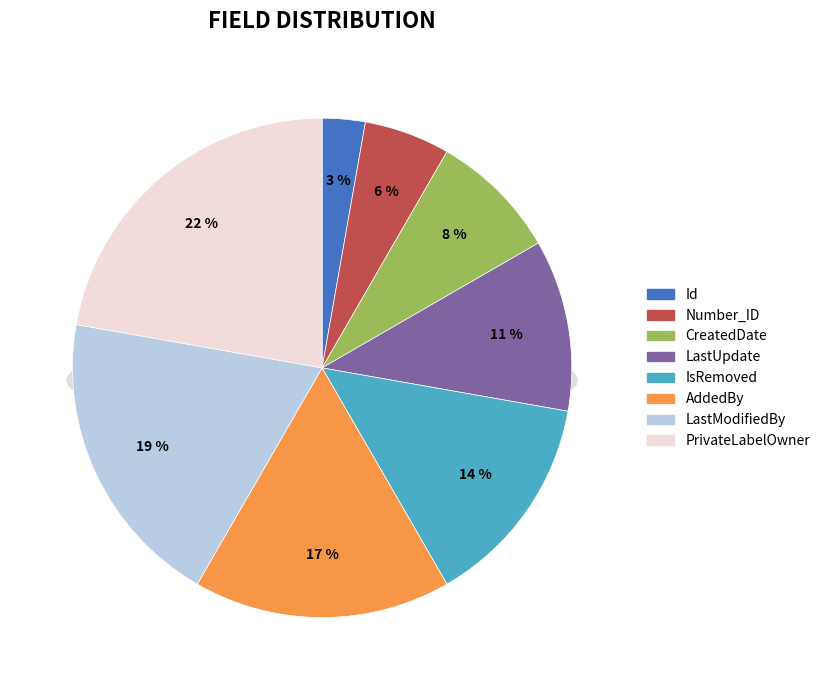

The Number_ID slice represents 17% of the pie. True or false?

False